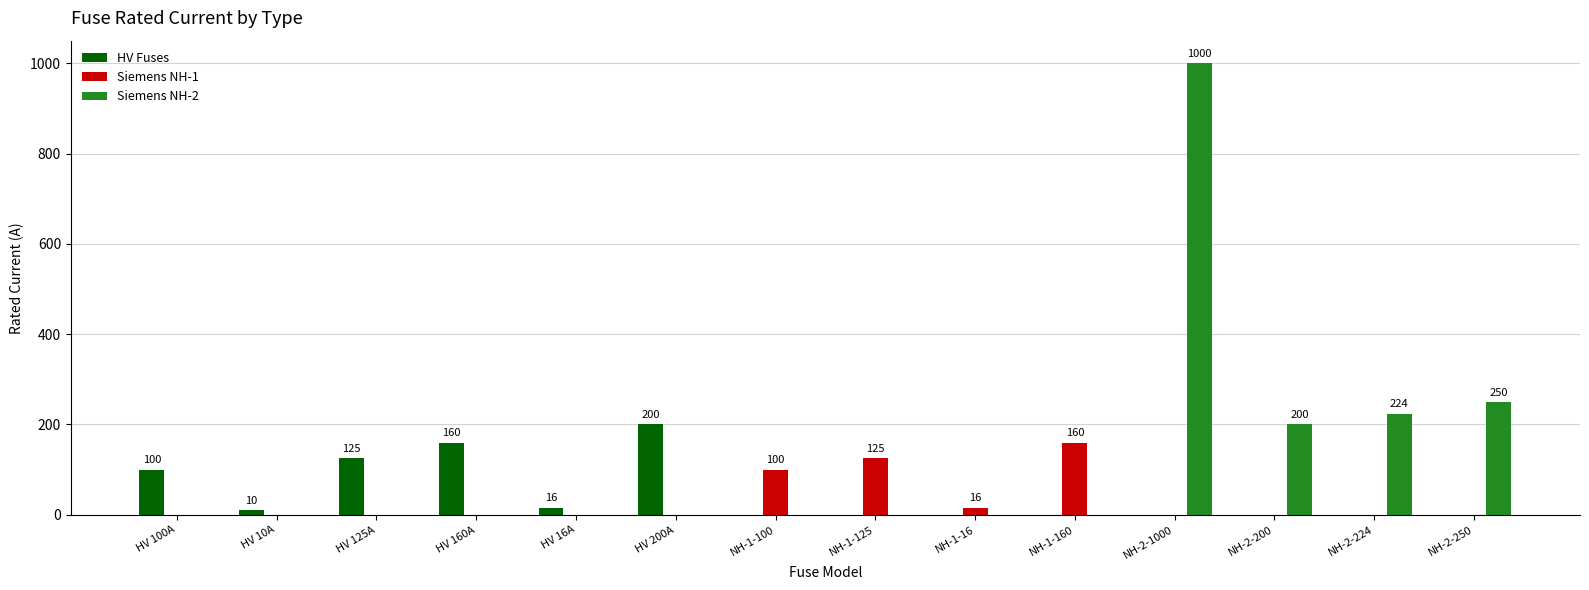

At which label does HV Fuses reach its peak?

HV 200A